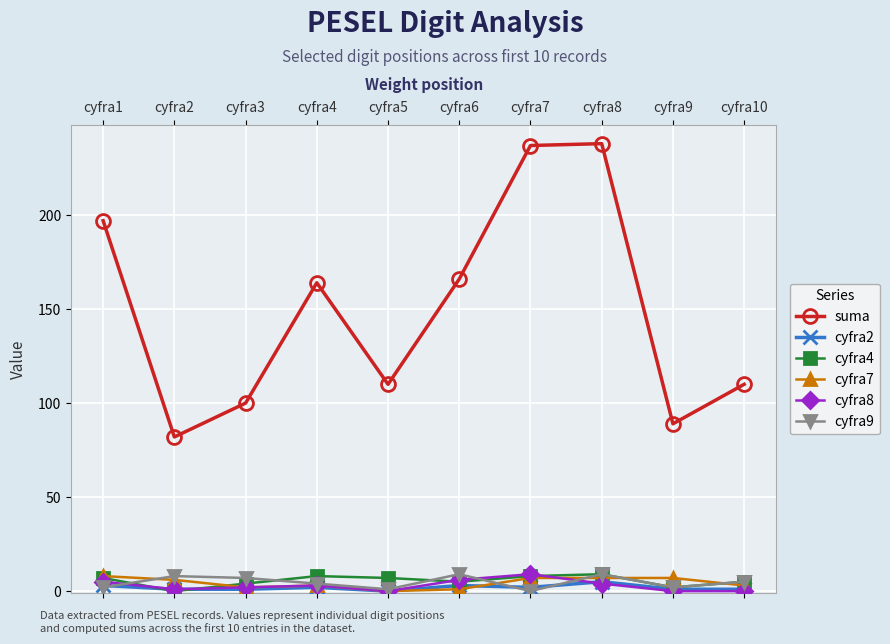

The cyfra9 series shows 2 at cyfra9. True or false?

True